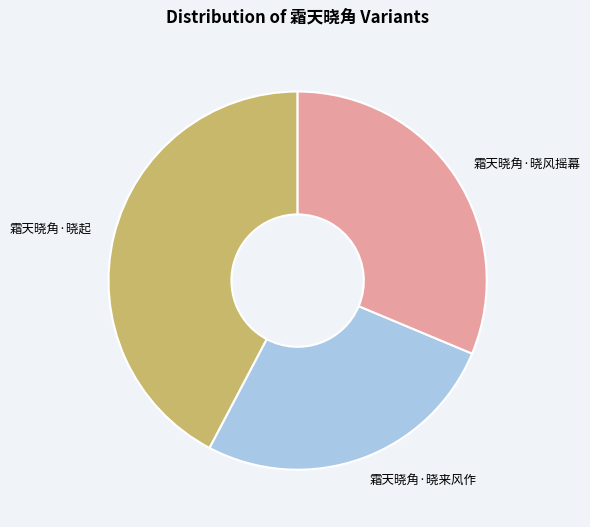

Does 霜天晓角·晓来风作 account for over 50% of the chart?

No